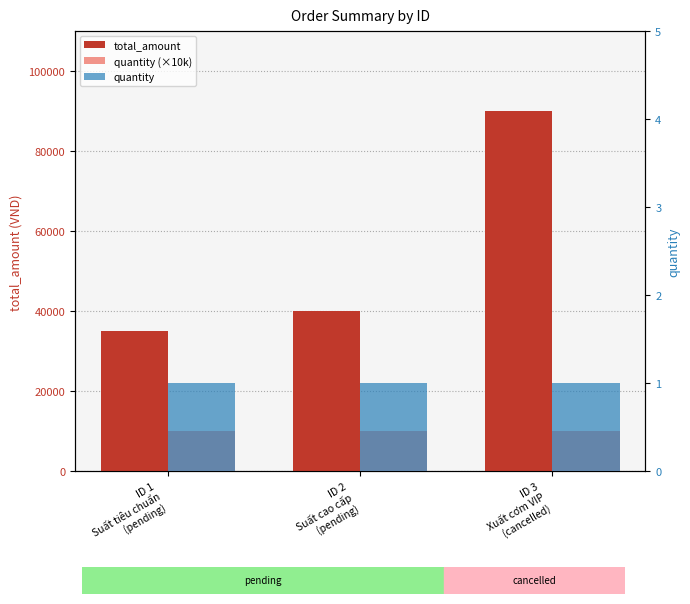

What is the maximum value shown in the chart?

90000